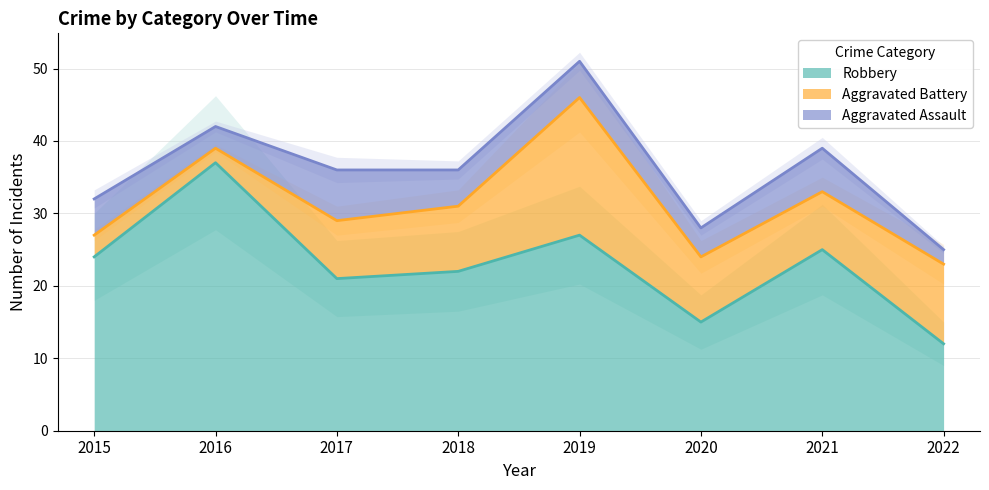

At 2021, list the series in order from largest to smallest.

Robbery, Aggravated Battery, Aggravated Assault